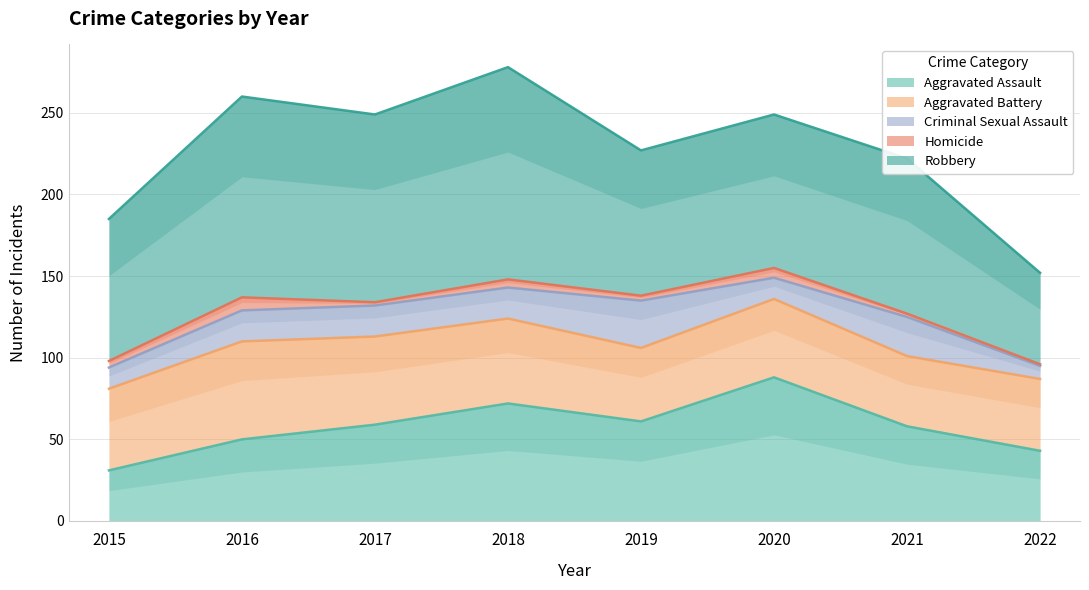

True or false: Aggravated Assault and Criminal Sexual Assault cross at least once.

False